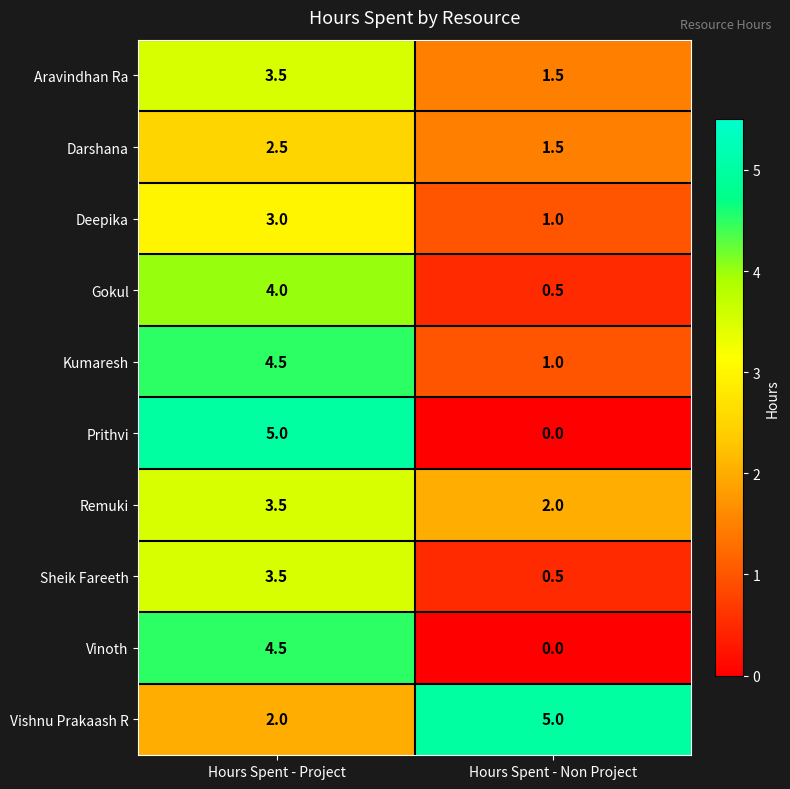

How many categories are shown in the chart?

2